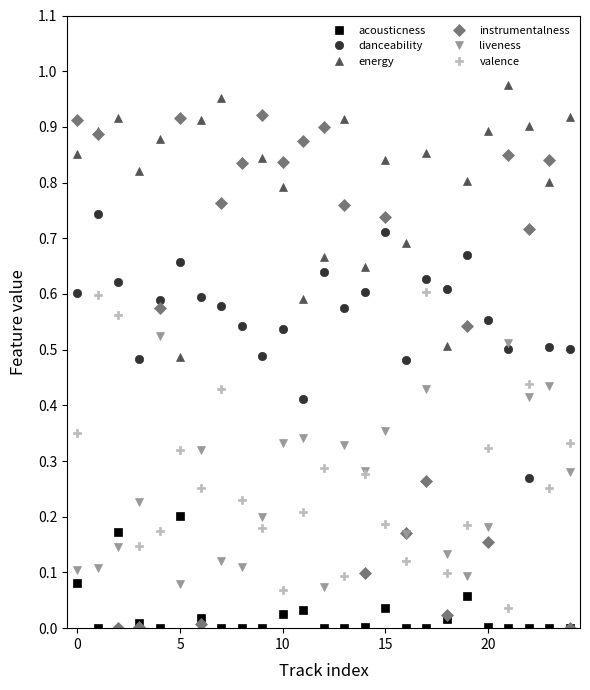

In instrumentalness, how many points are lower than both neighbors (excluding endpoints)?

8